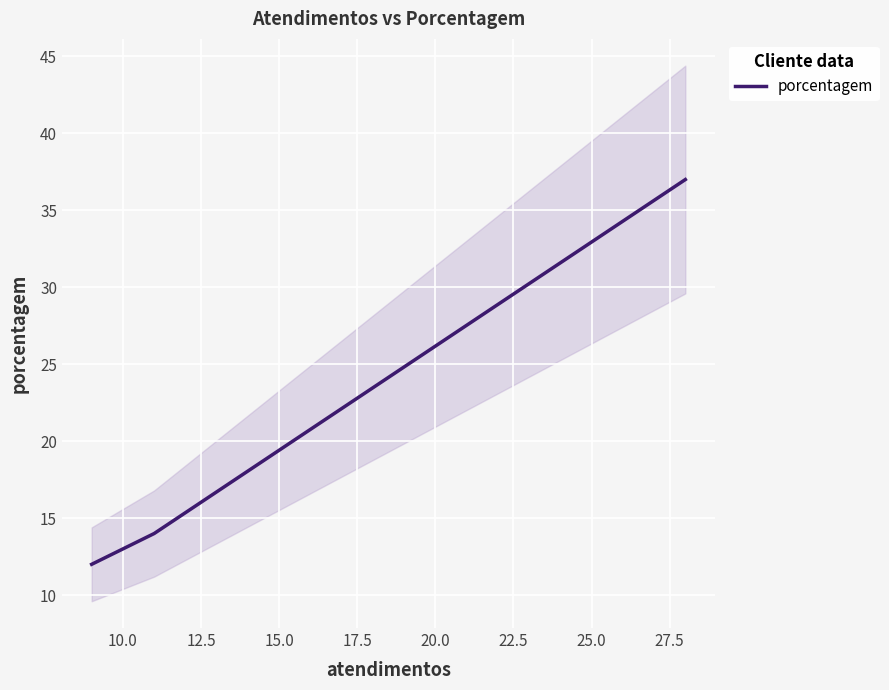

True or false: the data shows 8 at 10.0.

False